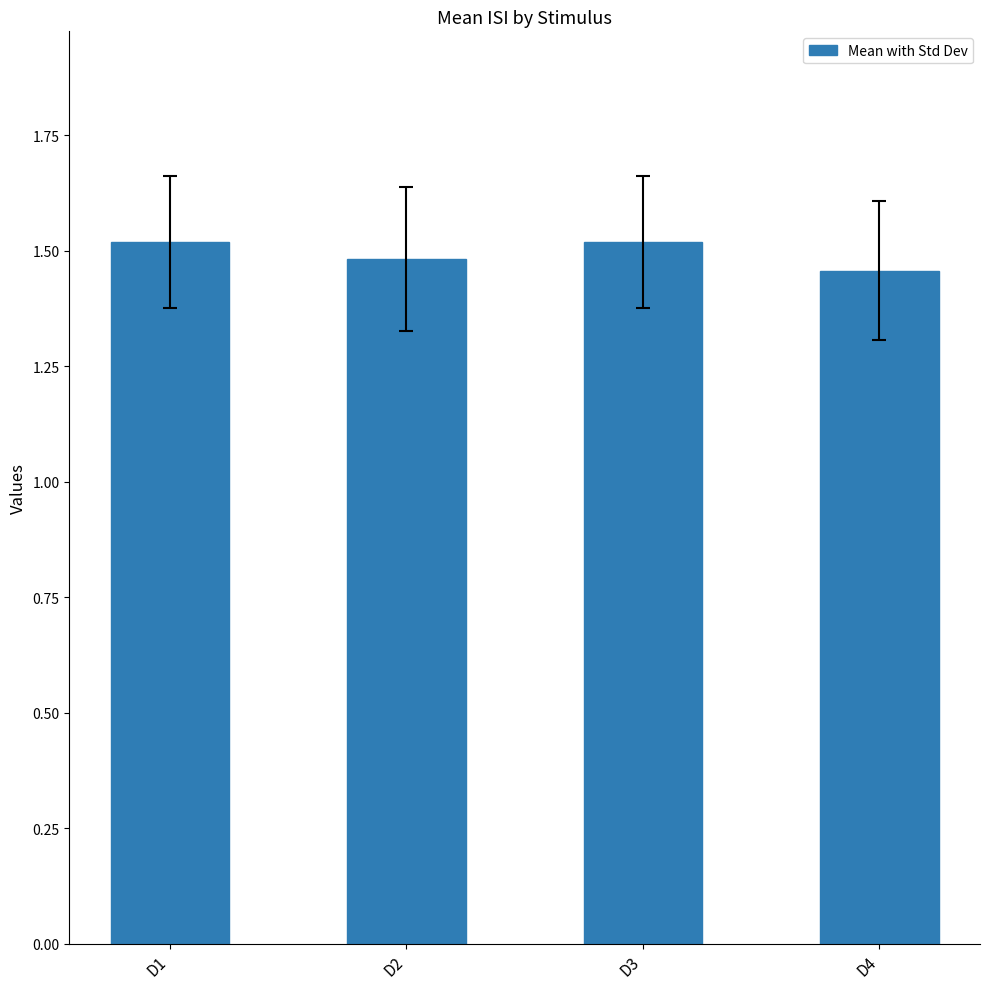

True or false: the data shows 1.0 at D3.

False